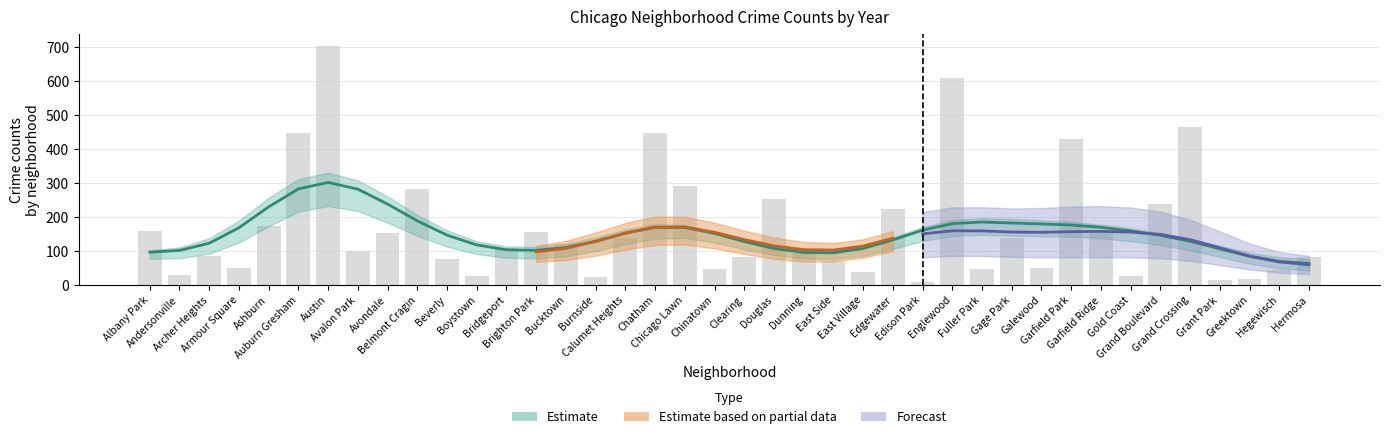

At which label does 2017 reach its peak?

Austin